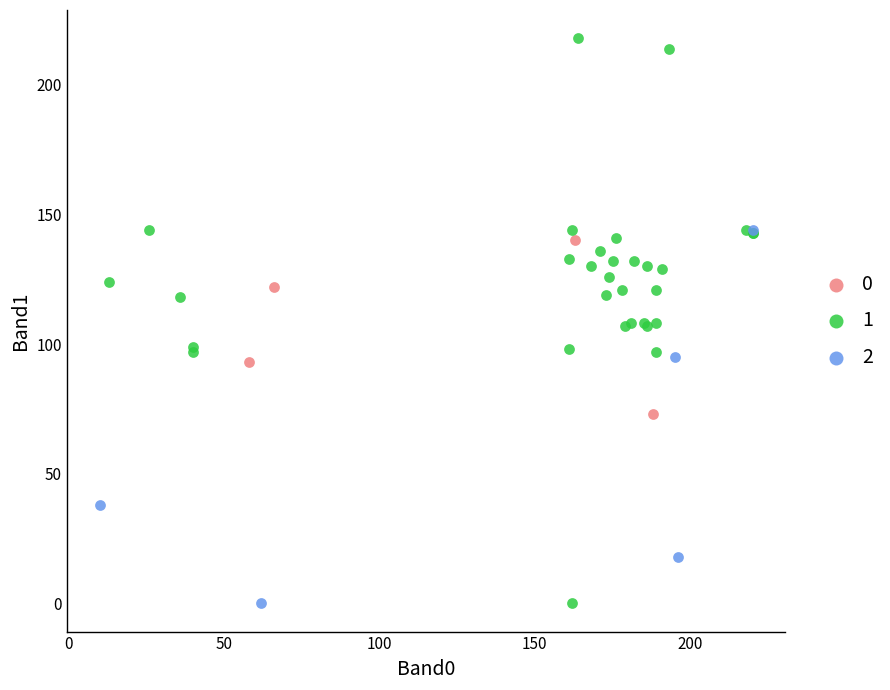

What are all the series names shown in the legend?

0, 1, 2